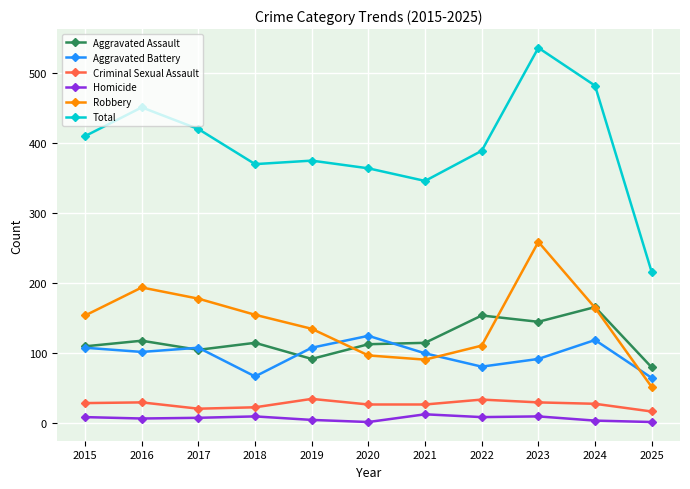

At which label does Total reach its minimum?

2025